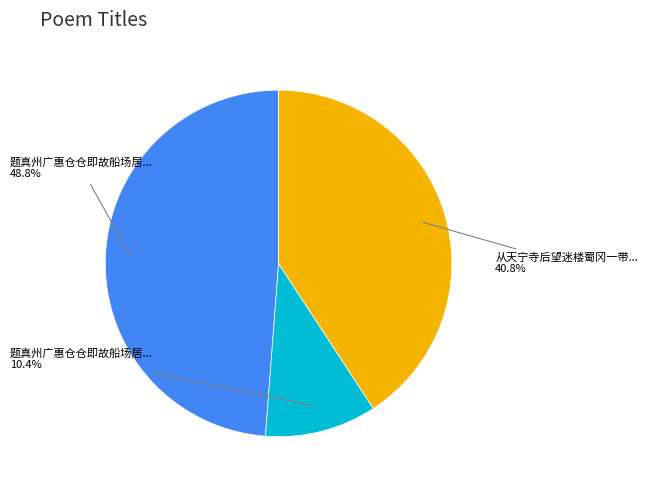

Is there any slice that represents more than half of the pie?

No